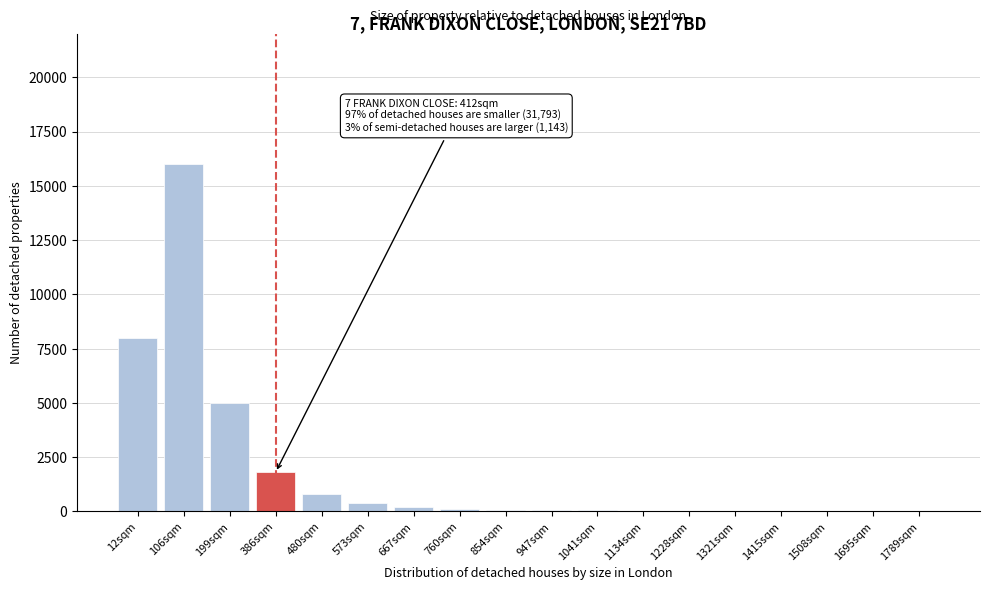

What is the greatest value displayed?

16000